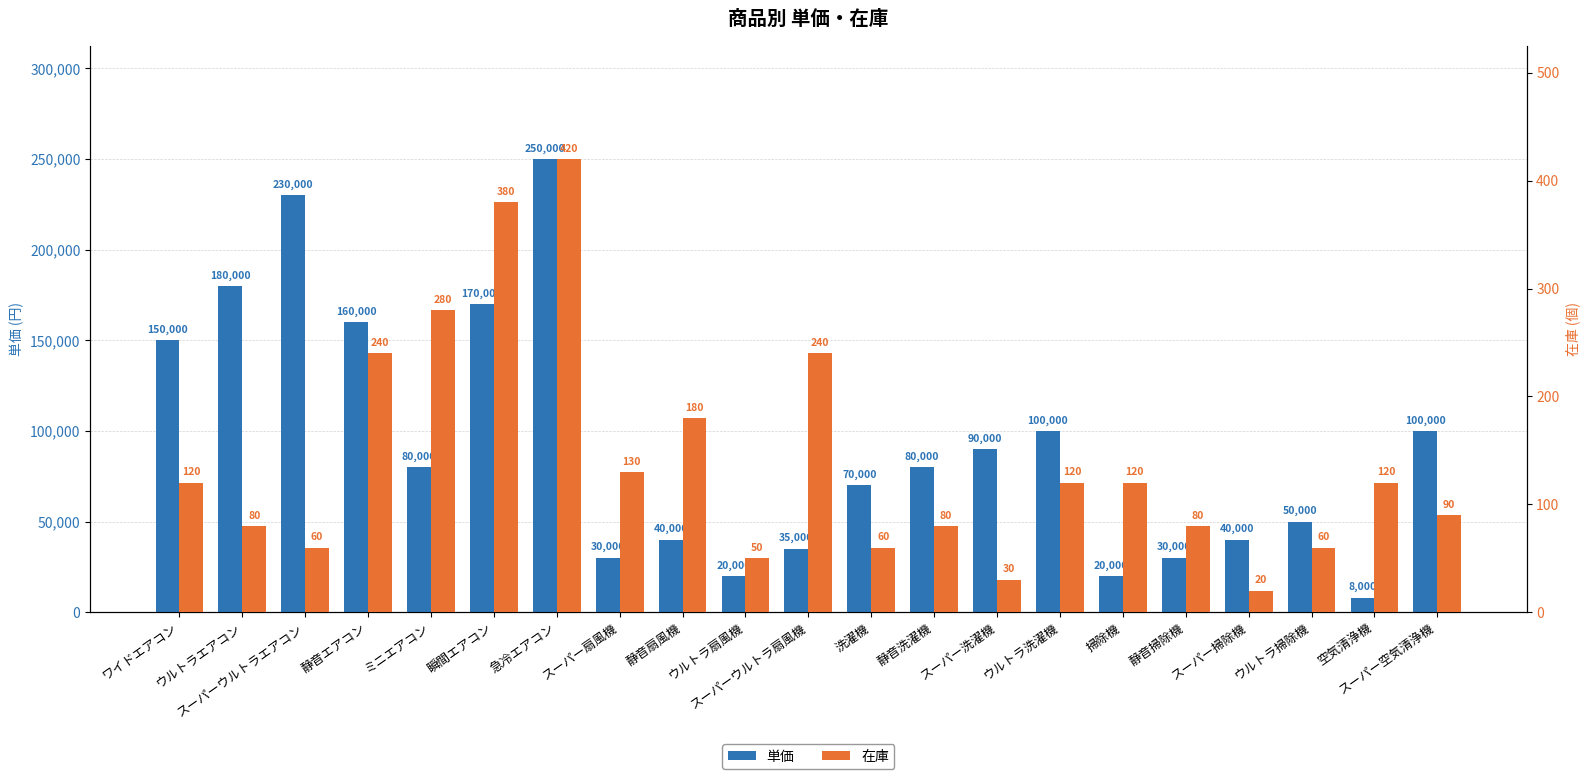

At which label does 在庫 reach its peak?

急冷エアコン